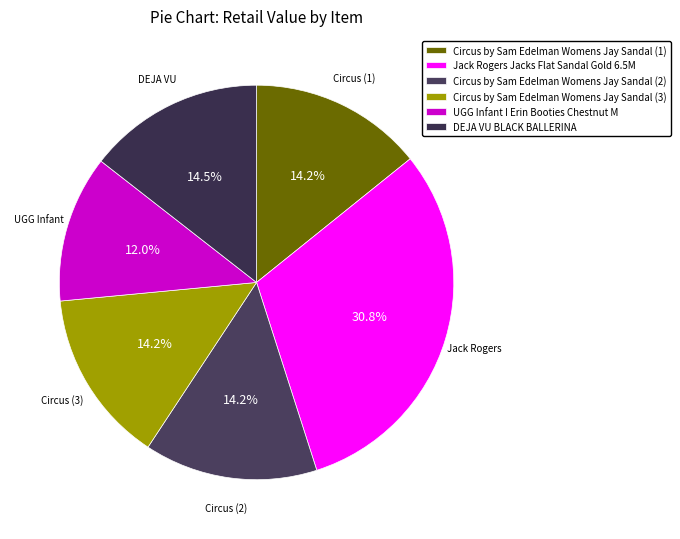

Does DEJA VU BLACK BALLERINA account for over 50% of the chart?

No